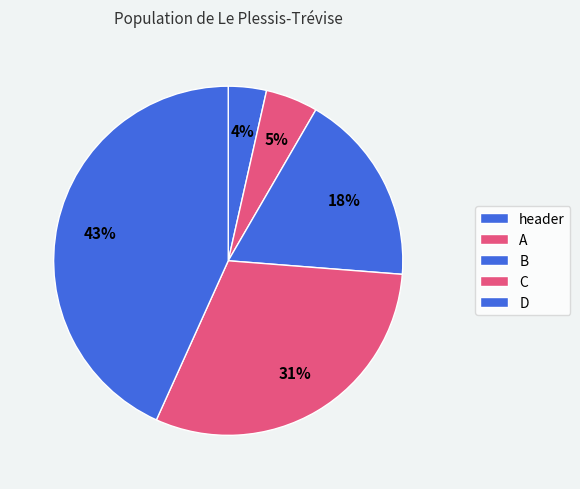

Is there any slice that represents more than half of the pie?

No